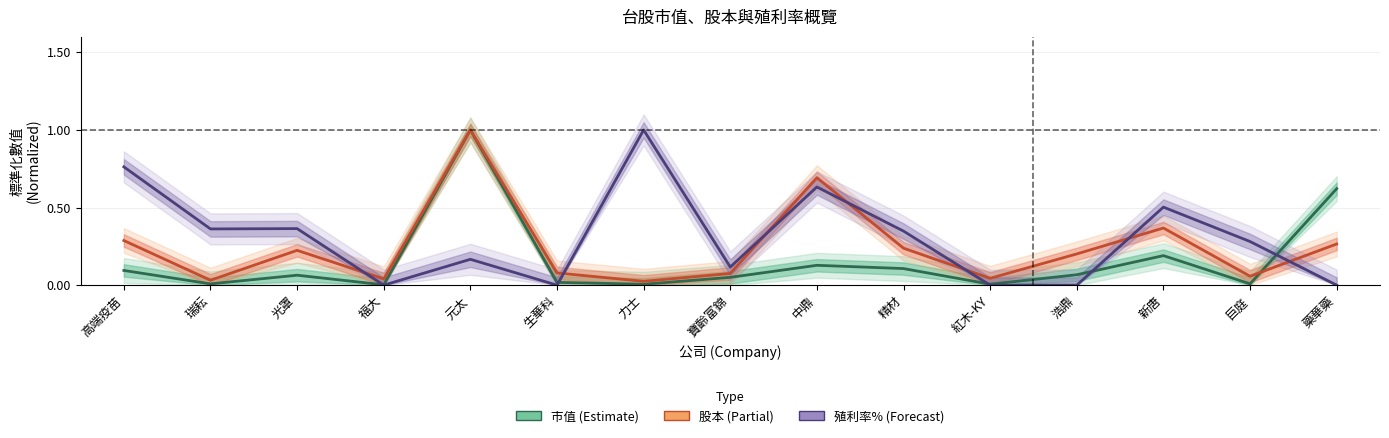

At which label does 市值 (Estimate) reach its minimum?

福大